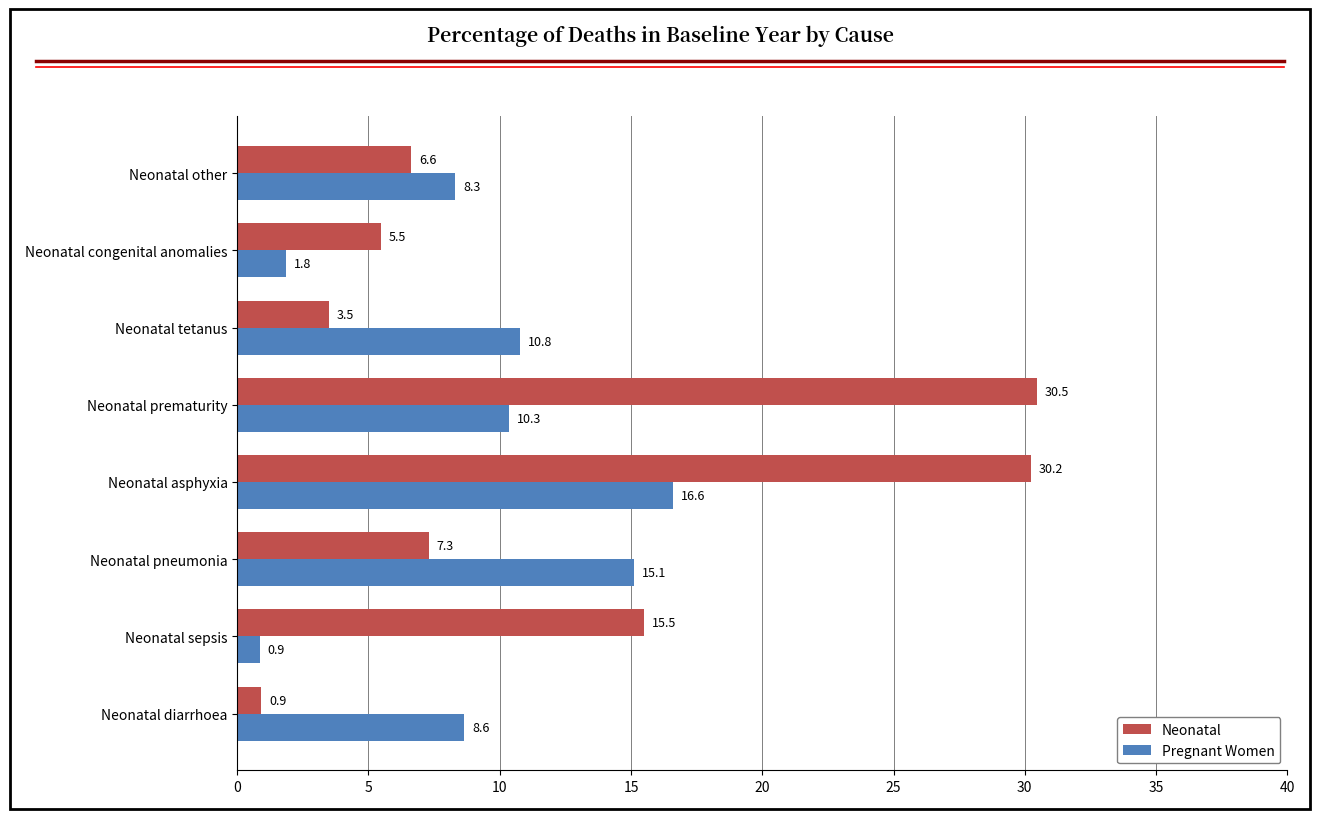

How many series are shown in this chart?

2